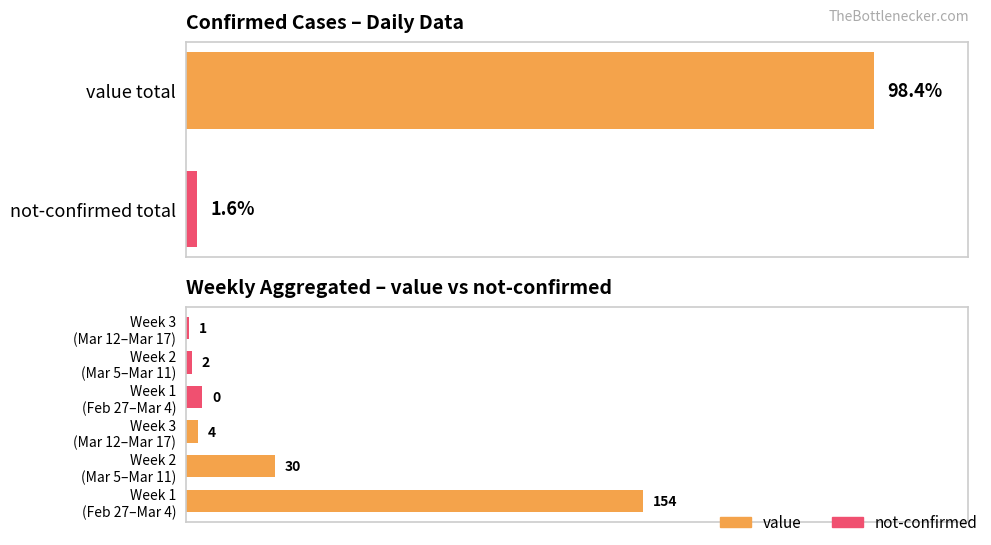

Which has a higher value, Week 2 (Mar 5–Mar 11) or Week 3 (Mar 12–Mar 17)?

Week 2 (Mar 5–Mar 11)